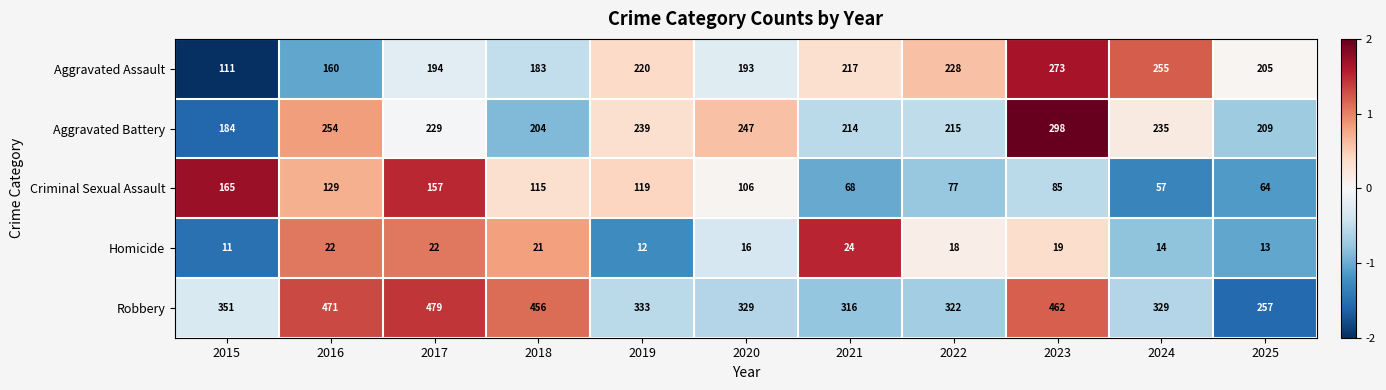

Which series has the largest total across all categories?

Robbery